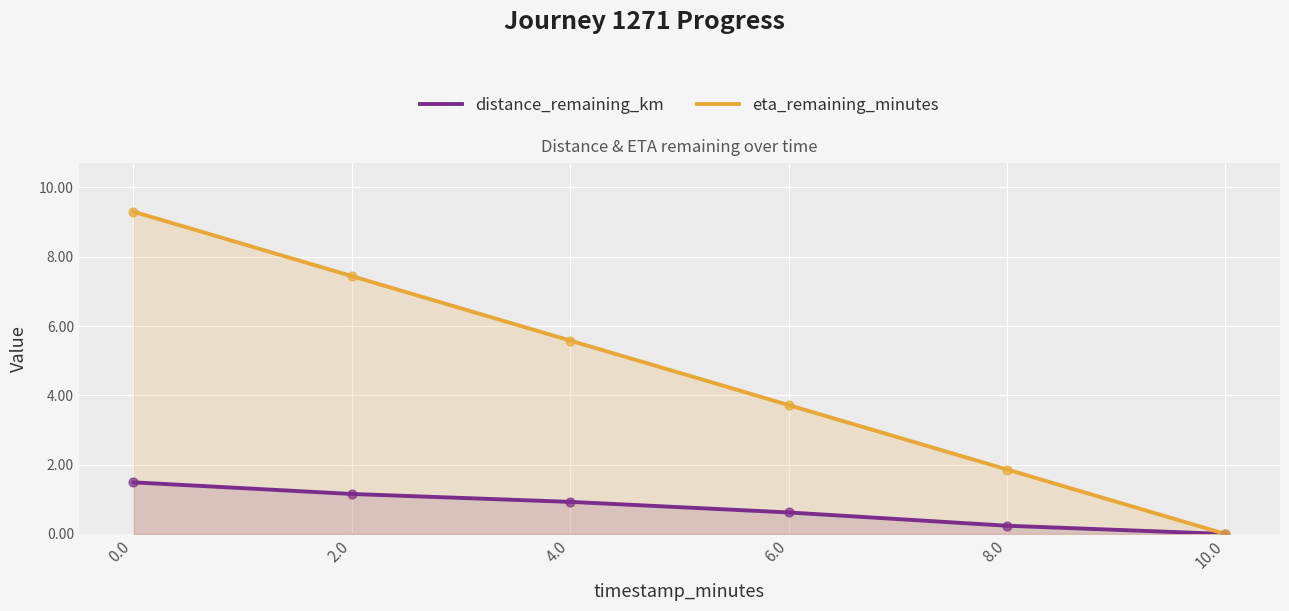

What is the total value across all series at 4.0?

6.5